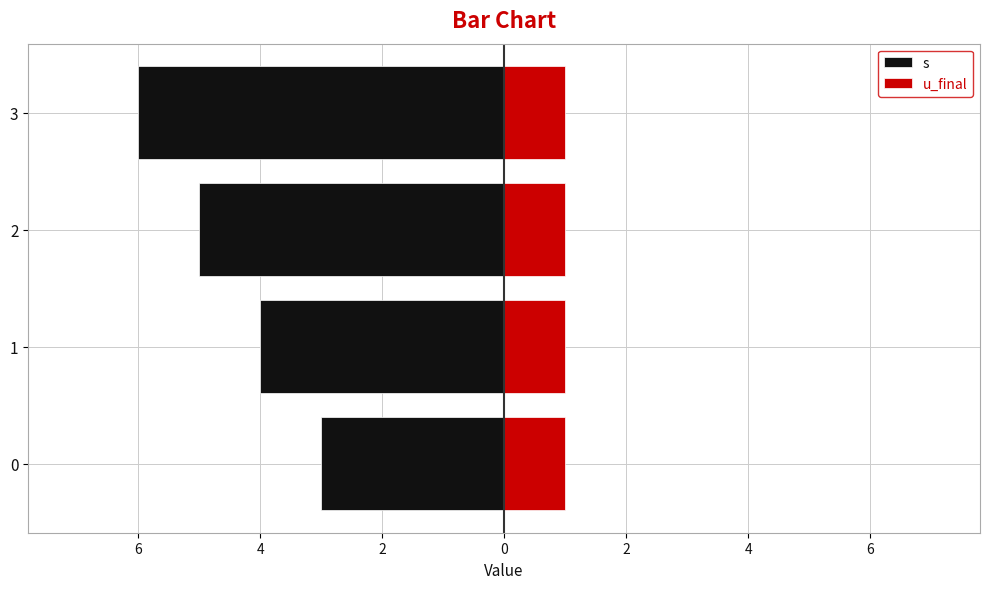

Rank the series by their average value, from highest to lowest.

u_final, s